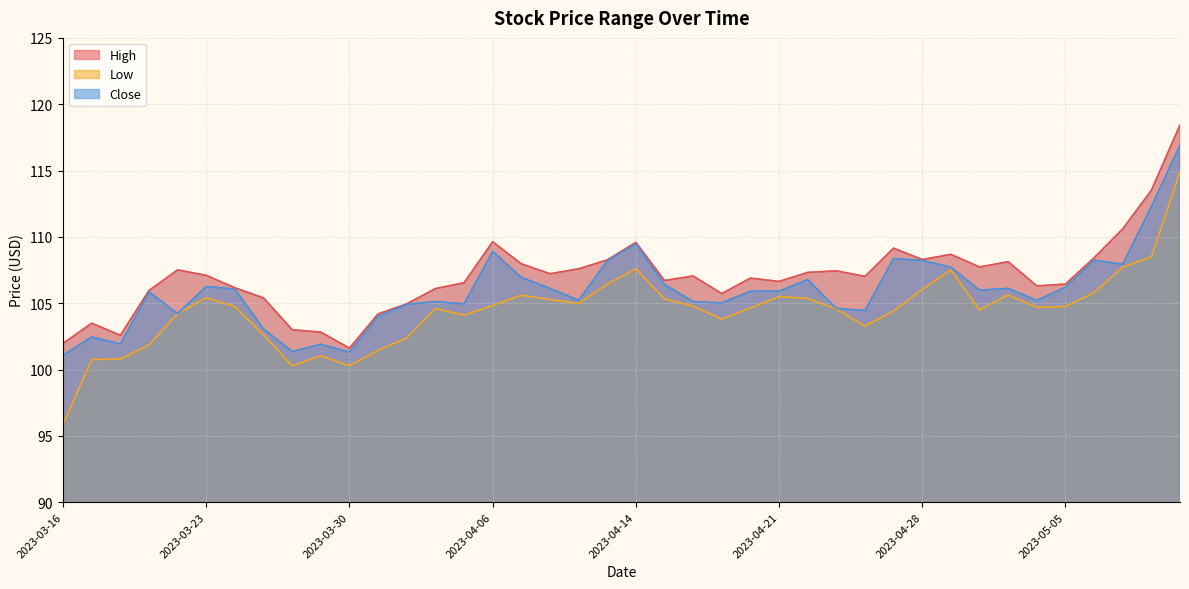

True or false: Low and Close cross at least once.

False